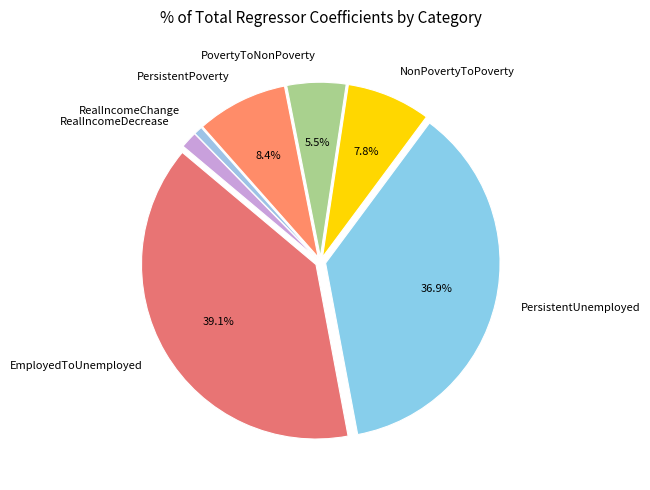

Is there any slice that represents more than half of the pie?

No